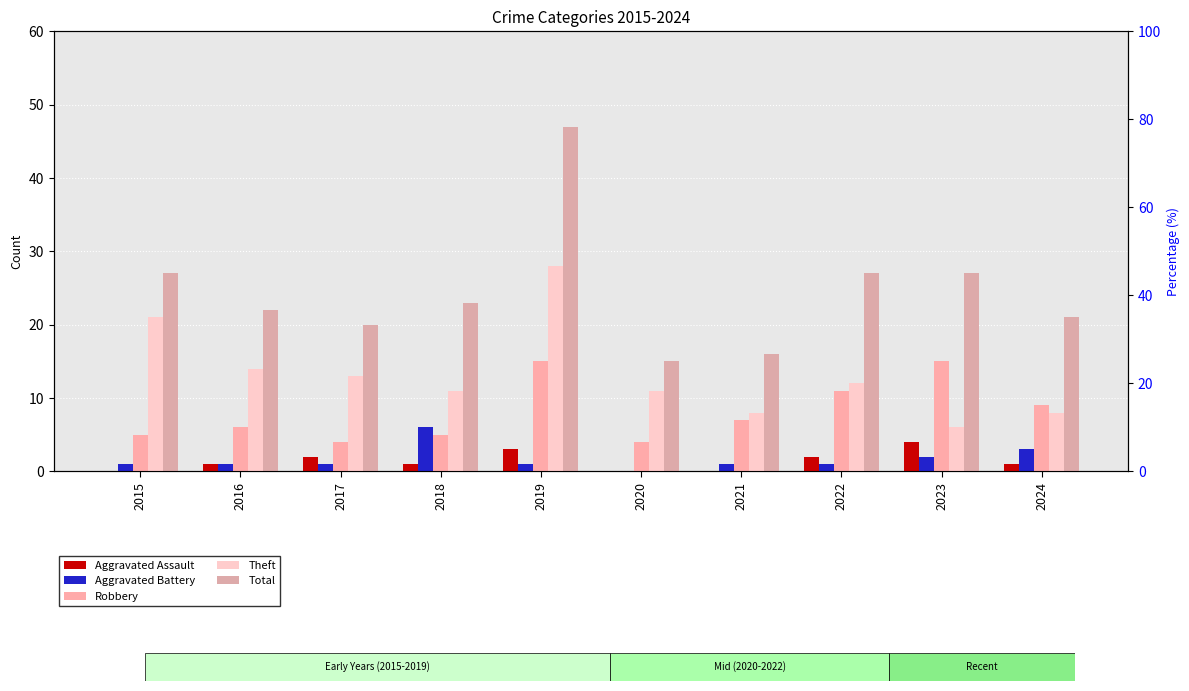

How many distinct data groups are displayed?

5